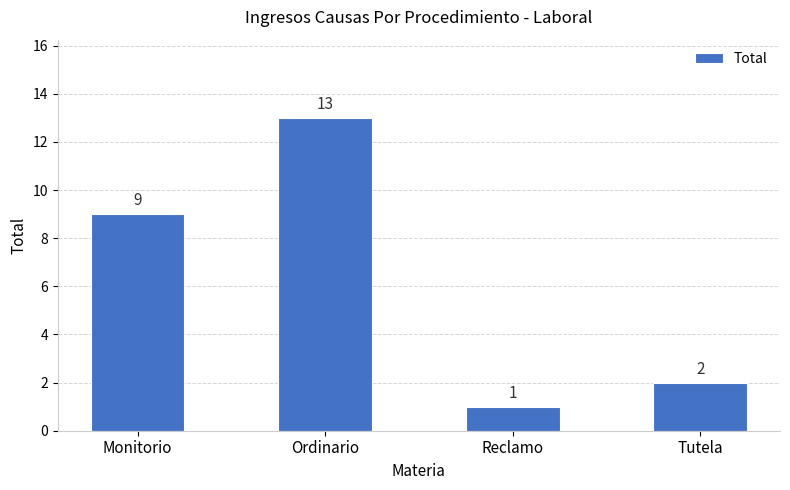

What is the minimum value shown in the chart?

1